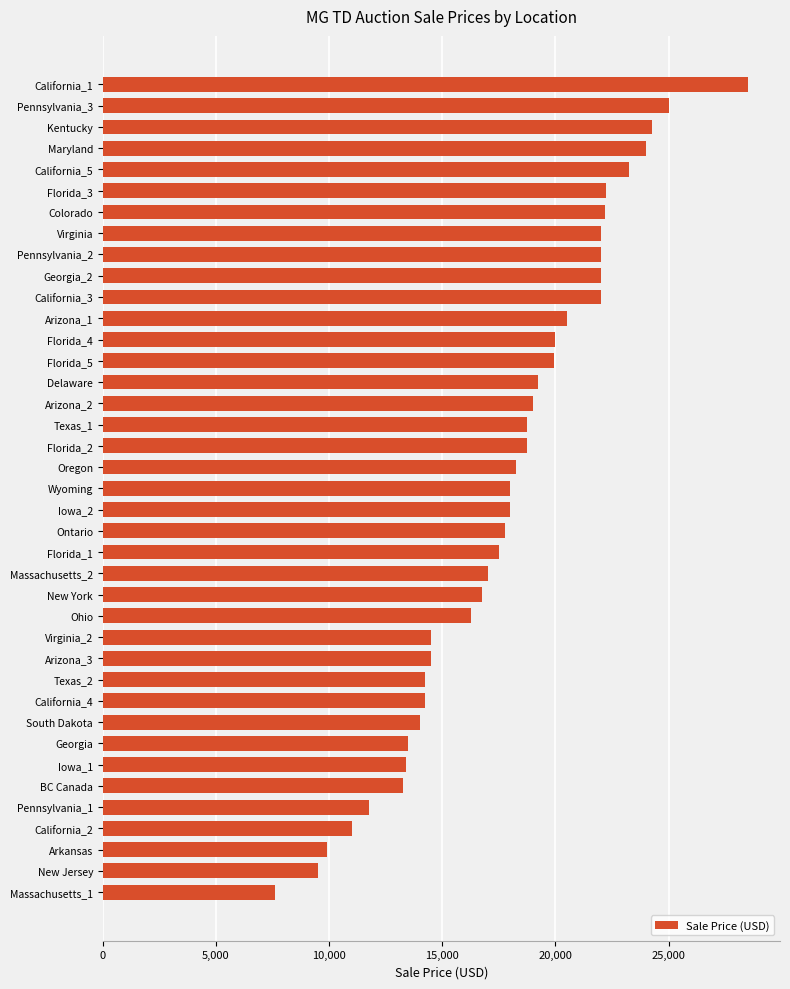

The chart shows a value of 16250 at Ohio. True or false?

True